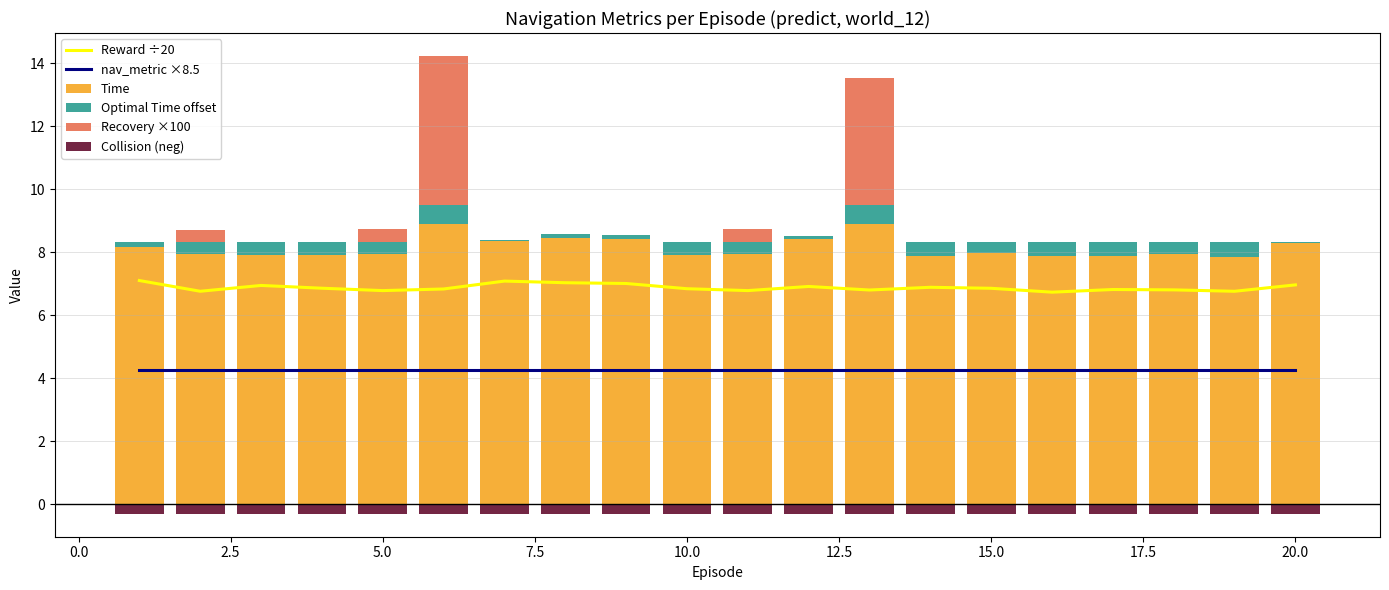

Reading left to right, extract all data points from this chart.

Reward ÷20: 7.1	6.8	6.9	6.9	6.8	6.8	7.1	7.0	7.0	6.8	6.8	6.9	6.8	6.9	6.9	6.7	6.8	6.8	6.8	7.0
nav_metric ×8.5: 4.2	4.2	4.2	4.2	4.2	4.2	4.2	4.2	4.2	4.2	4.2	4.2	4.2	4.2	4.2	4.2	4.2	4.2	4.2	4.2
Time: 8.2	7.9	7.9	7.9	7.9	8.9	8.4	8.5	8.4	7.9	7.9	8.4	8.9	7.9	8.0	7.9	7.9	7.9	7.9	8.3
Optimal Time offset: 0.2	0.4	0.4	0.4	0.4	0.6	0.0	0.1	0.1	0.4	0.4	0.1	0.6	0.4	0.3	0.4	0.4	0.4	0.5	0.0
Recovery ×100: 0.0	0.4	0.0	0.0	0.4	4.7	0.0	0.0	0.0	0.0	0.4	0.0	4.0	0.0	0.0	0.0	0.0	0.0	0.0	0.0
Collision (neg): -0.3	-0.3	-0.3	-0.3	-0.3	-0.3	-0.3	-0.3	-0.3	-0.3	-0.3	-0.3	-0.3	-0.3	-0.3	-0.3	-0.3	-0.3	-0.3	-0.3